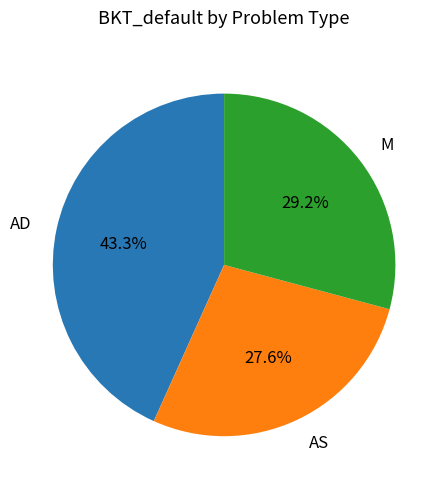

Which category has the smallest portion of the pie?

AS